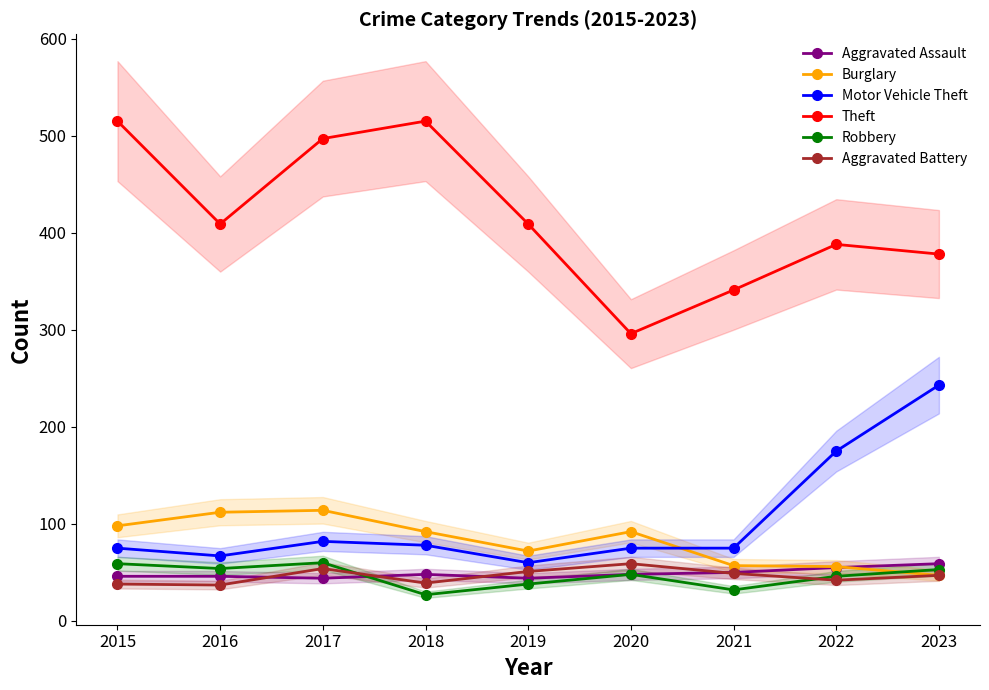

Reading left to right, list all the values displayed in this chart.

Aggravated Assault: 46	46	44	48	44	48	50	55	59
Burglary: 98	112	114	92	72	92	57	56	47
Motor Vehicle Theft: 75	67	82	78	60	75	75	175	243
Theft: 515	409	497	515	409	296	341	388	378
Robbery: 59	54	60	27	38	48	32	46	53
Aggravated Battery: 38	37	54	39	51	59	49	42	47